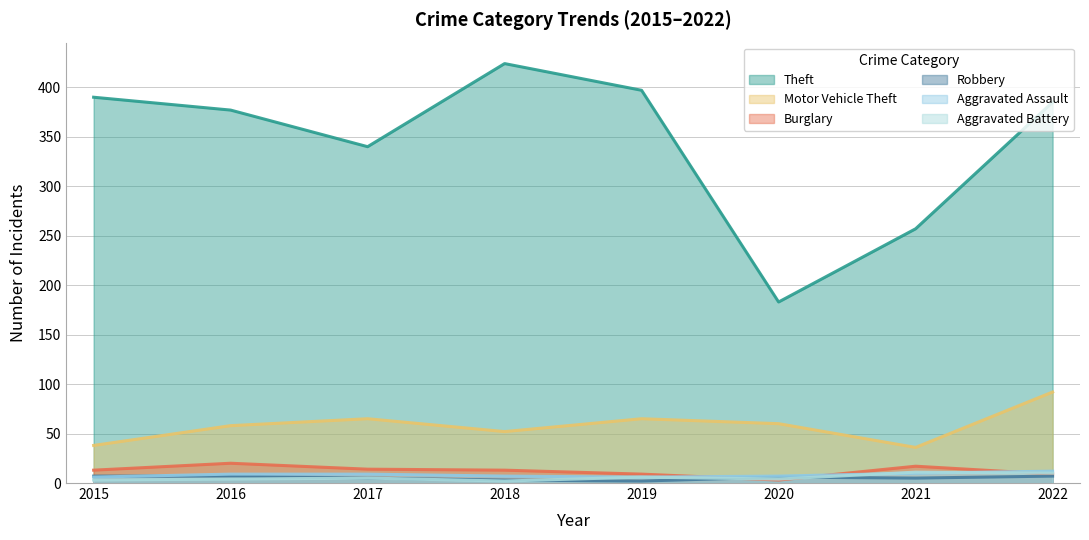

True or false: Theft and Aggravated Assault intersect in this chart.

False